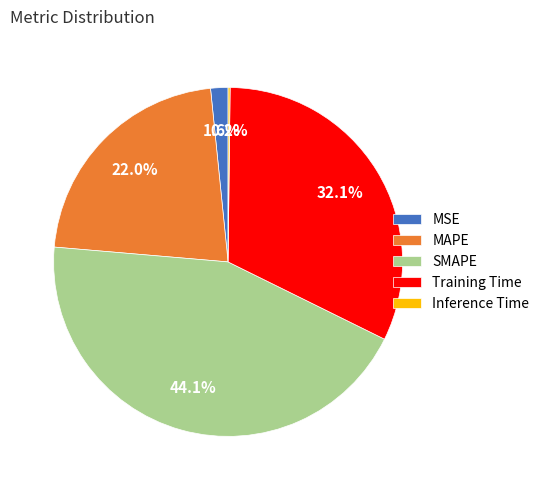

Does MSE account for over 50% of the chart?

No